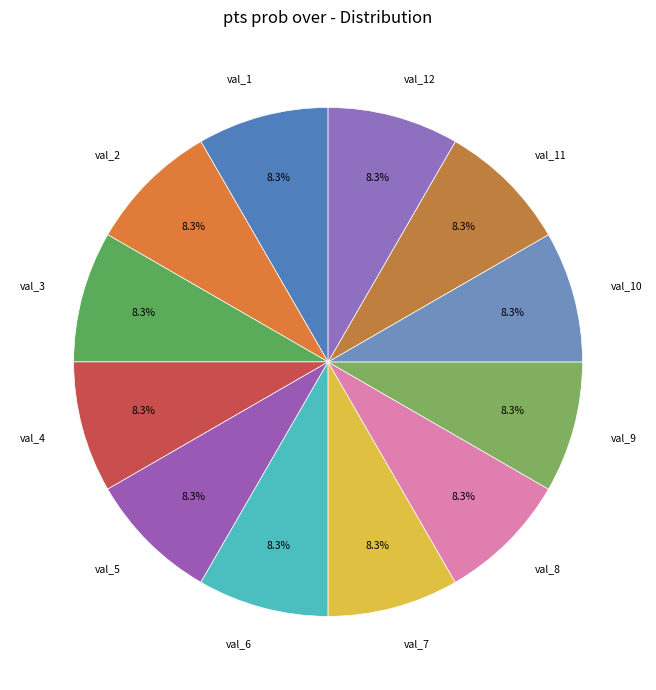

What is the ratio of the value at val_6 to the value at val_8?

1.0